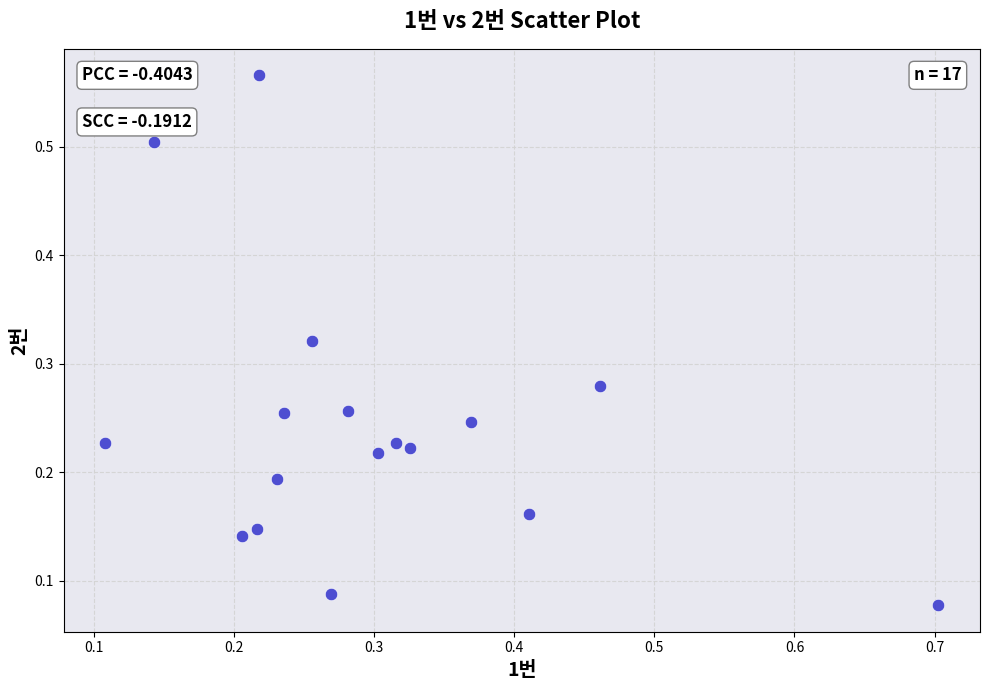

What is the range of Y values (max minus min)?

0.5